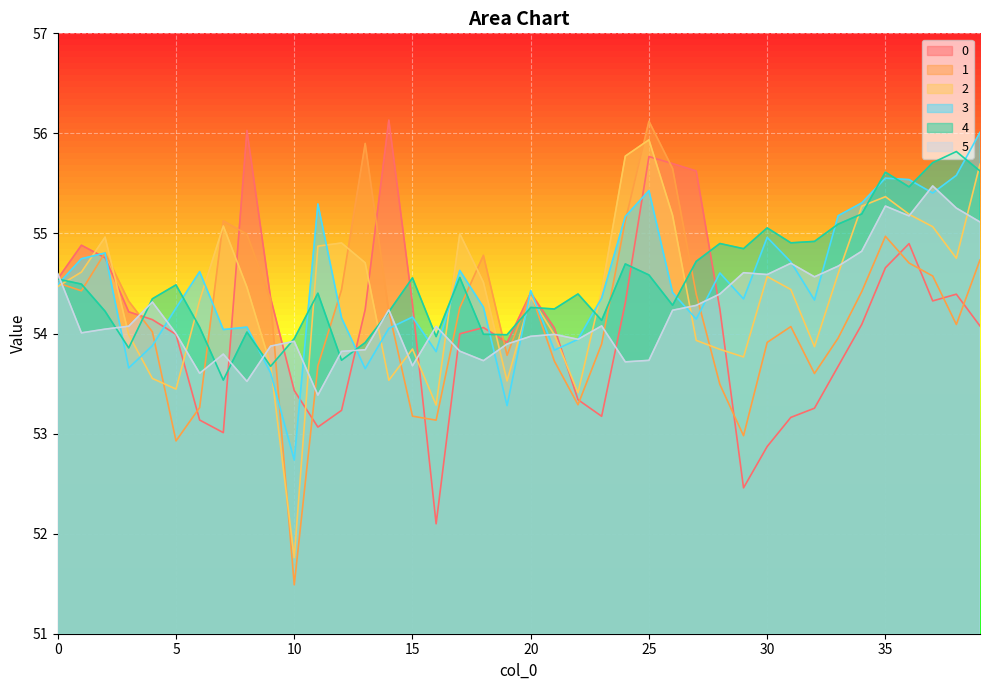

Where is the first local minimum for 3?

3